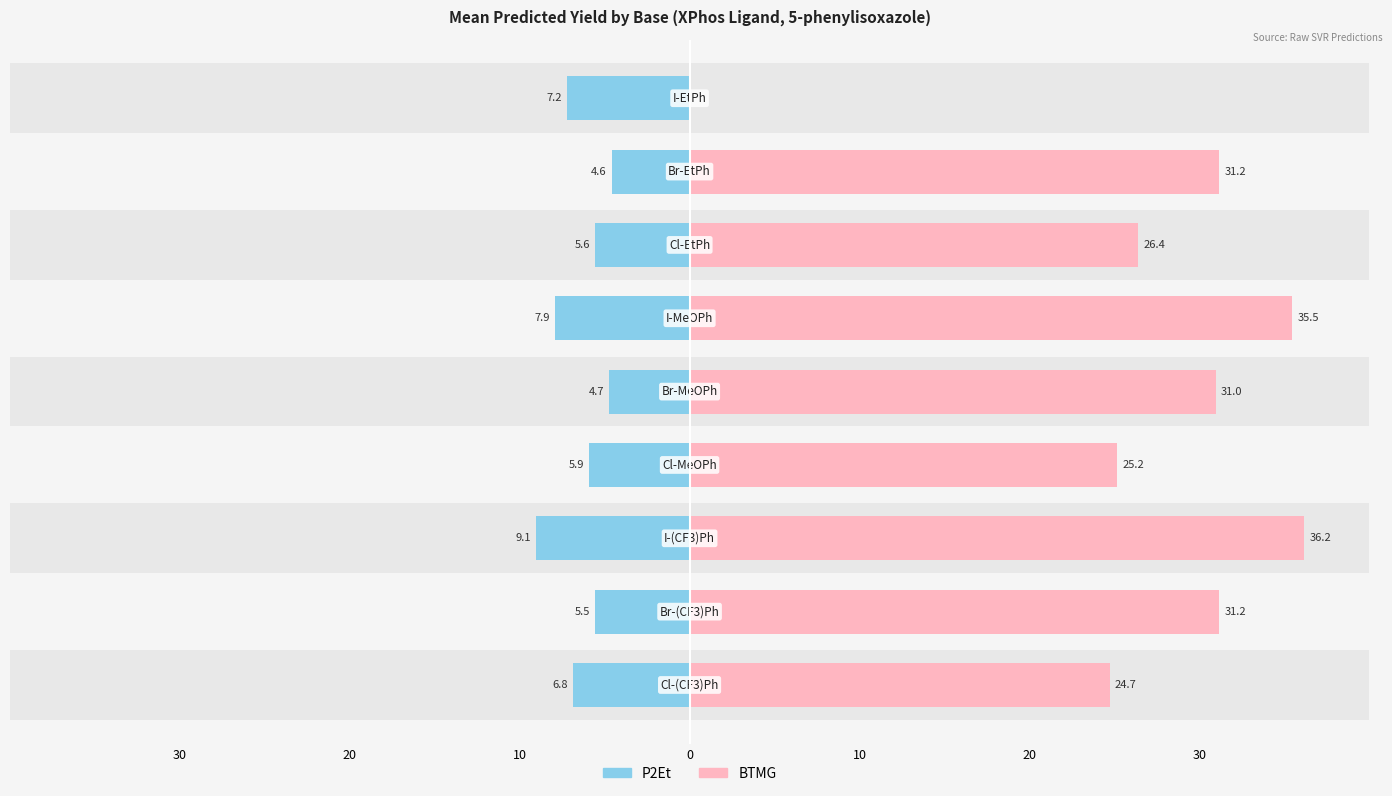

What is the lowest value of the P2Et series?

-9.1